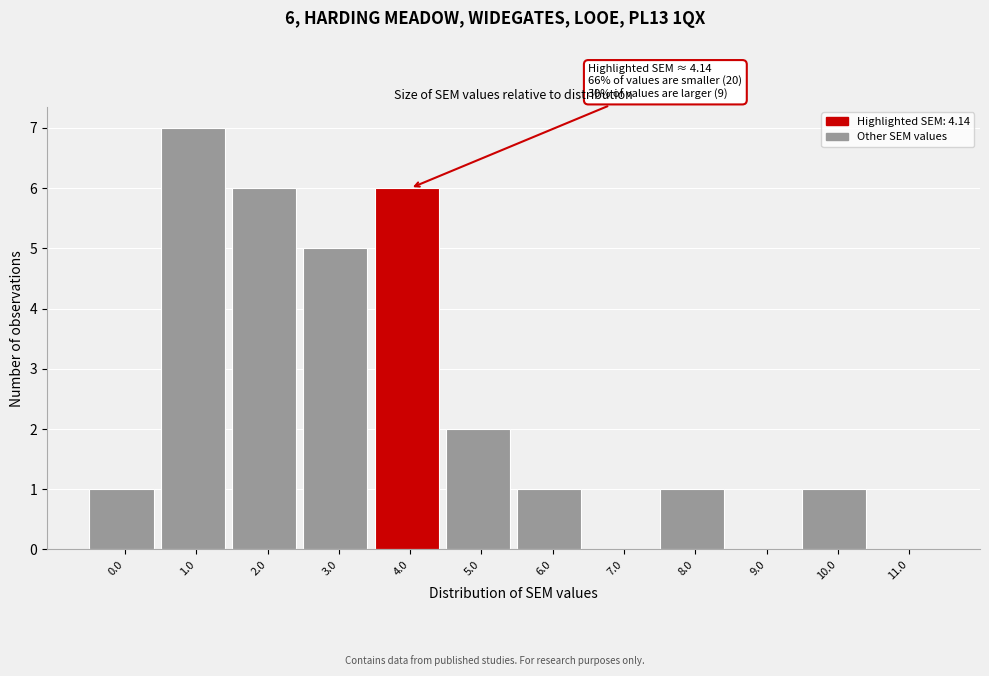

Reading left to right, transcribe all the data shown in this chart.

0.0=1	1.0=7	2.0=6	3.0=5	4.0=6	5.0=2	6.0=1	7.0=0	8.0=1	9.0=0	10.0=1	11.0=0